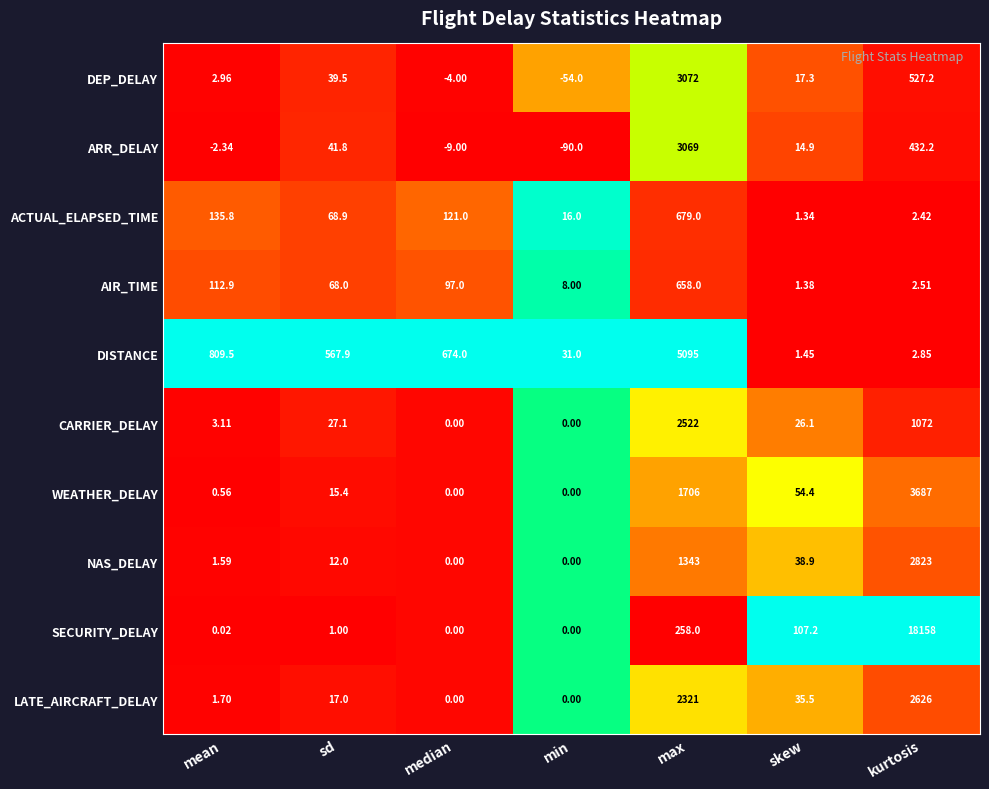

At sd, list the series in order from largest to smallest.

DISTANCE, ACTUAL_ELAPSED_TIME, AIR_TIME, ARR_DELAY, DEP_DELAY, CARRIER_DELAY, LATE_AIRCRAFT_DELAY, WEATHER_DELAY, NAS_DELAY, SECURITY_DELAY